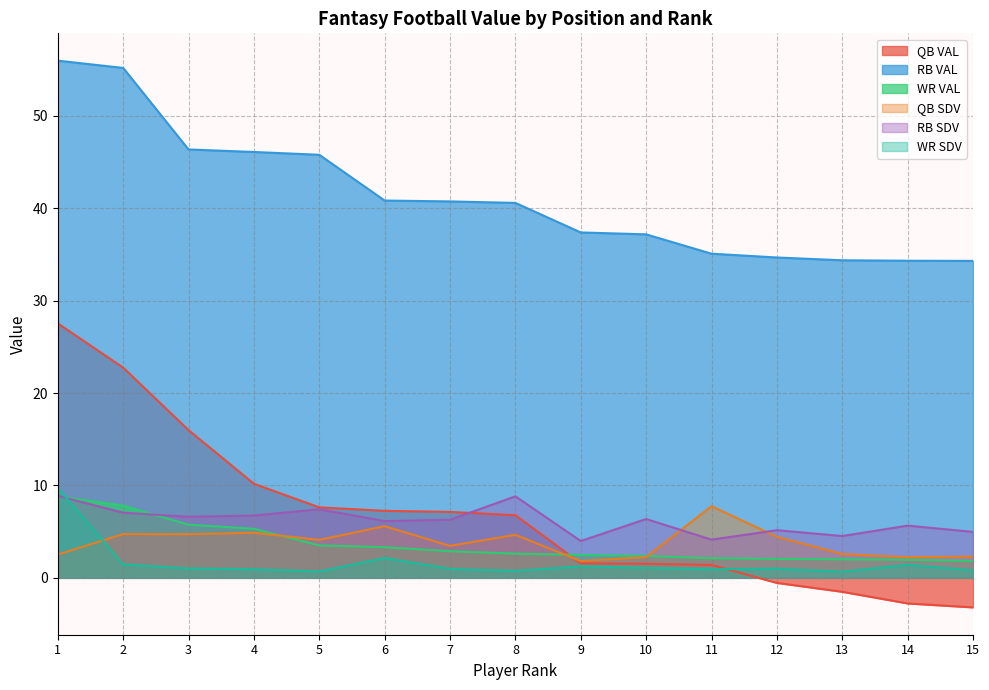

Where do WR VAL and QB VAL first cross each other?

8 and 9